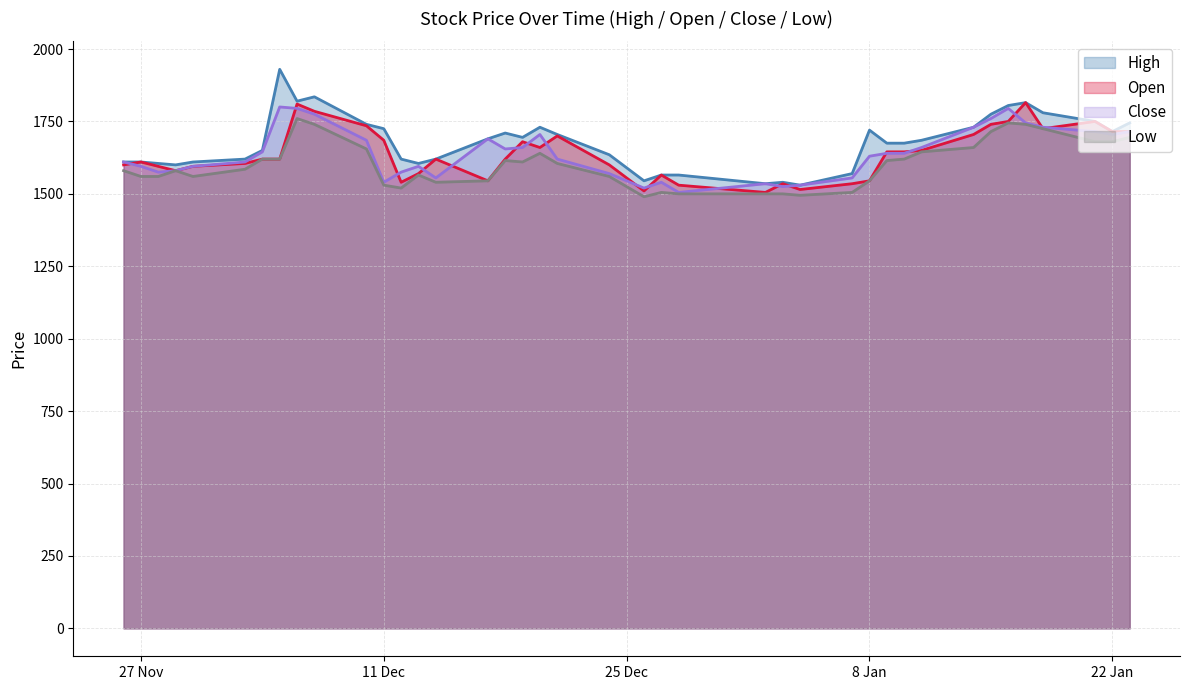

What is the label of the 3rd point from the right?

2019-01-21